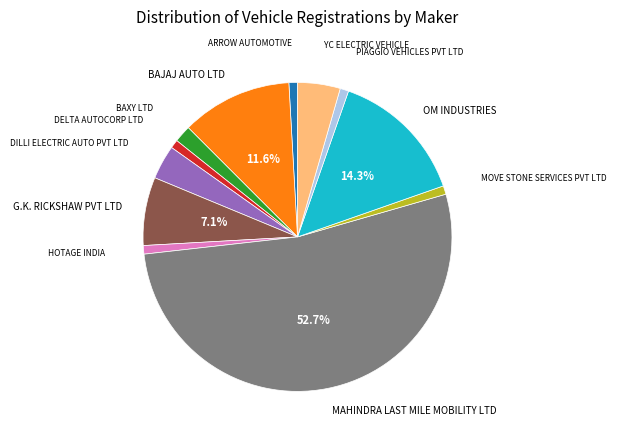

Count the number of slices in the pie.

12